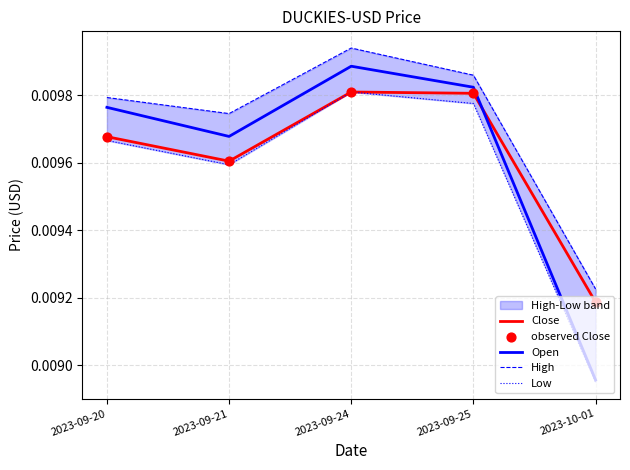

Is the value of observed Close at 2023-09-25 greater than the value of Low at 2023-09-20?

Yes